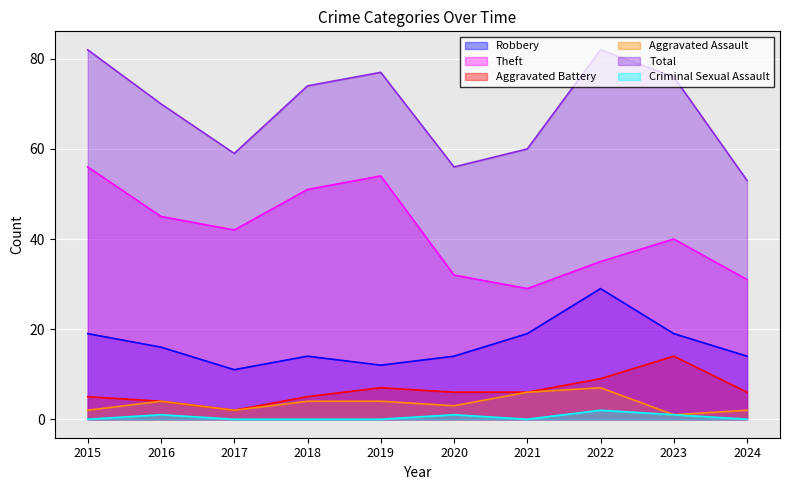

Which series has the largest range (max minus min)?

Total